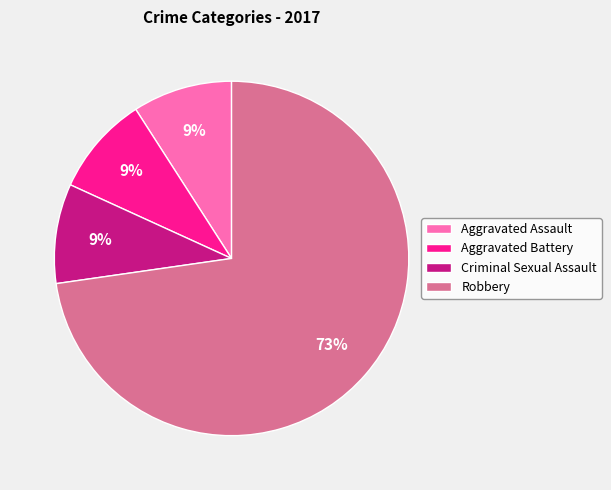

Does Aggravated Assault represent more than half of the total?

No